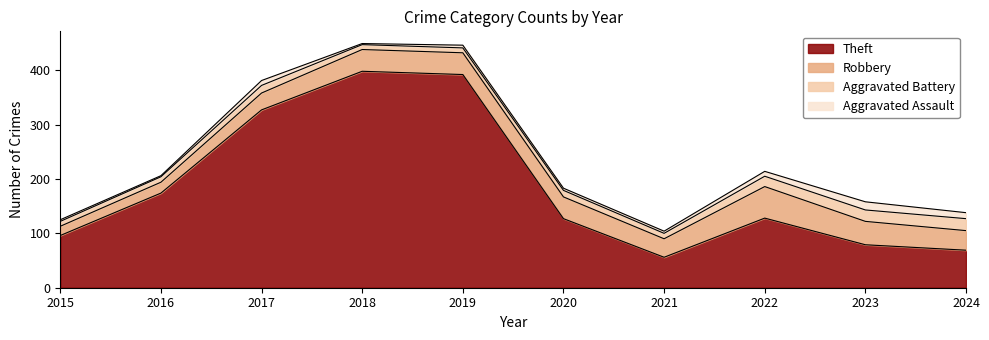

What is the sum of the Robbery values at 2015 and 2017?

48